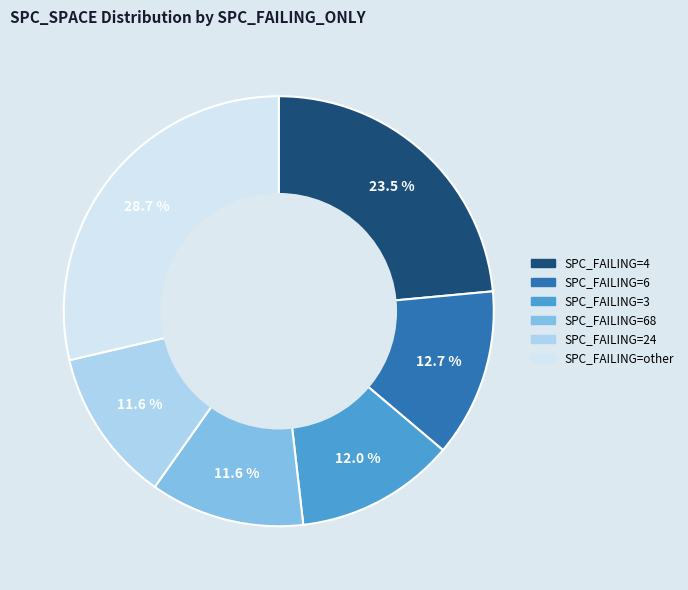

How many slices are in this pie chart?

6